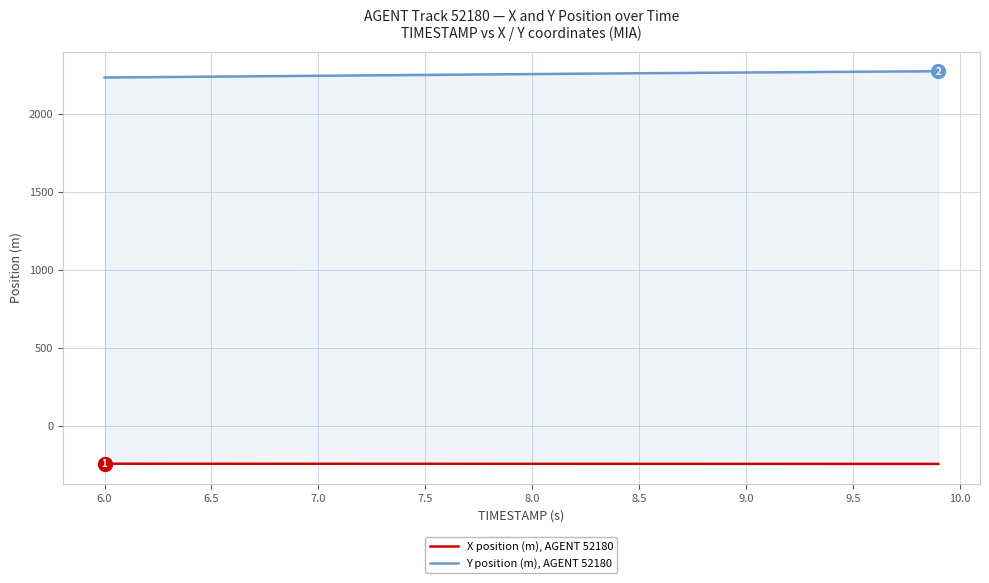

Is the value of X position (m), AGENT 52180 at 19 greater than the value of Y position (m), AGENT 52180 at 18?

No